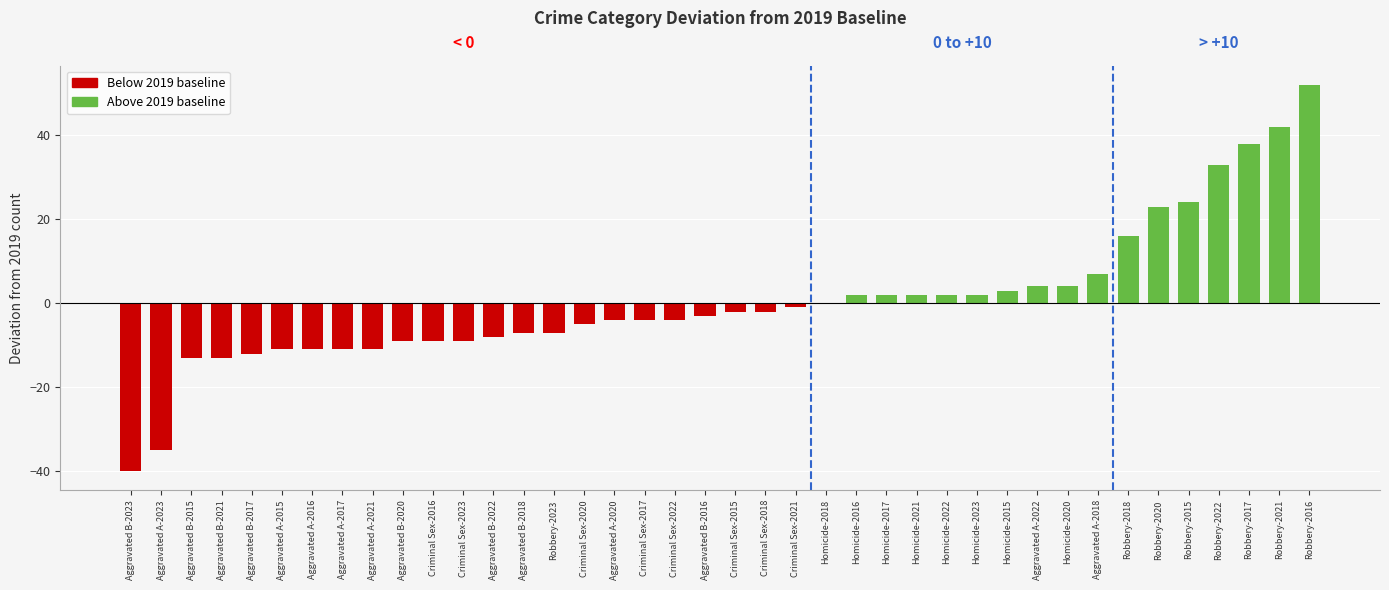

Which label corresponds to the largest value in the chart?

Robbery-2016